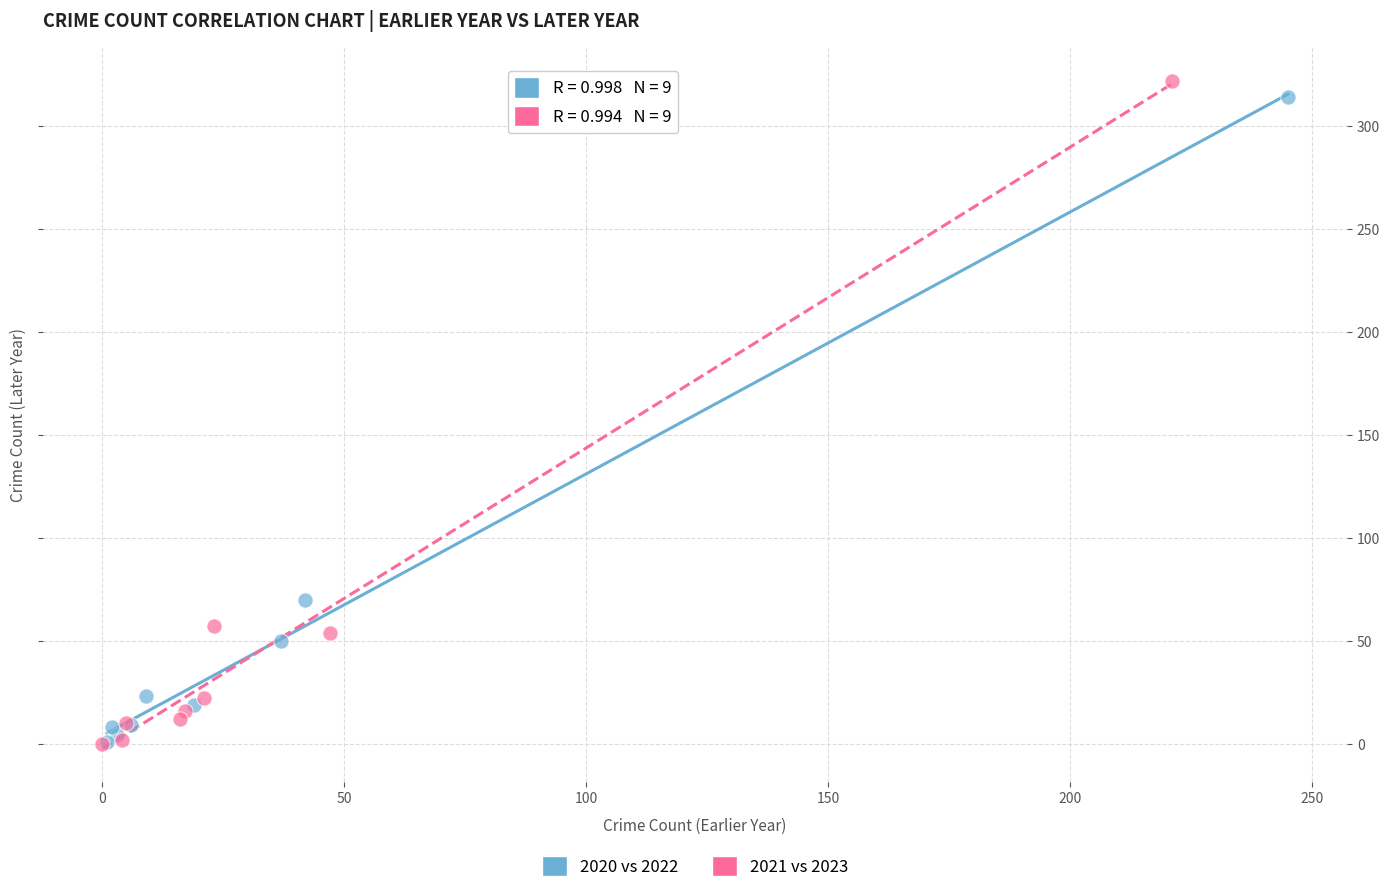

Which series has the largest Y range (max minus min)?

2021 vs 2023